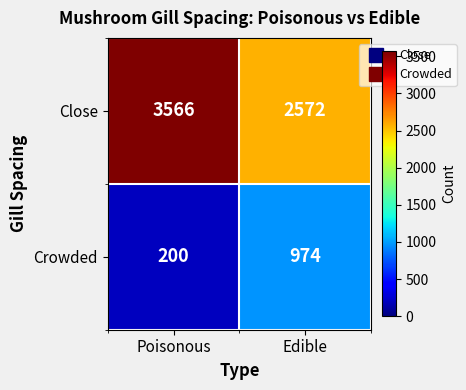

At which category is the sum across all series the highest?

Poisonous